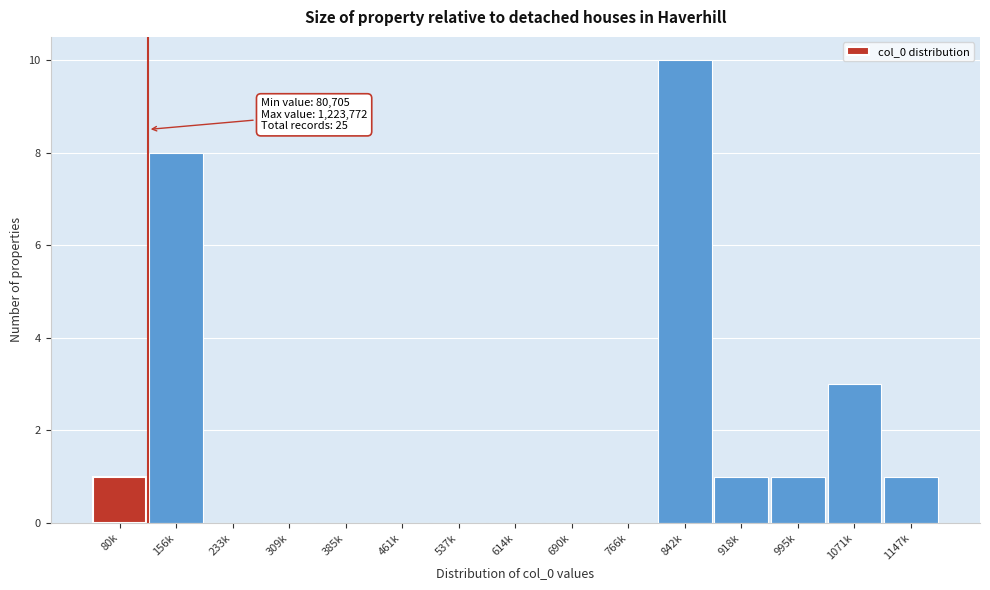

Reading left to right, list all the values displayed in this chart.

80k=1	156k=8	233k=0	309k=0	385k=0	461k=0	537k=0	614k=0	690k=0	766k=0	842k=10	918k=1	995k=1	1071k=3	1147k=1